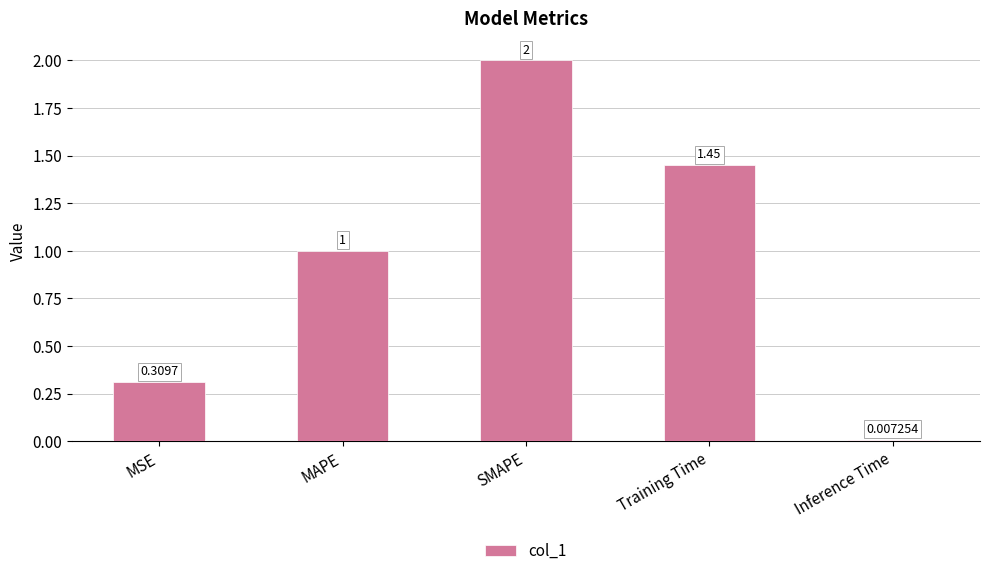

Rank the categories by value from highest to lowest.

SMAPE, Training Time, MAPE, MSE, Inference Time